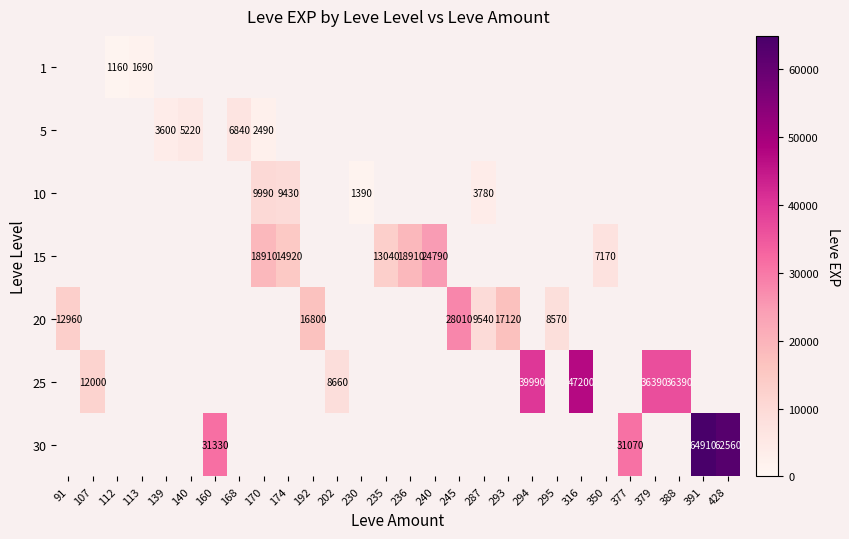

How many data points does each series have?

28